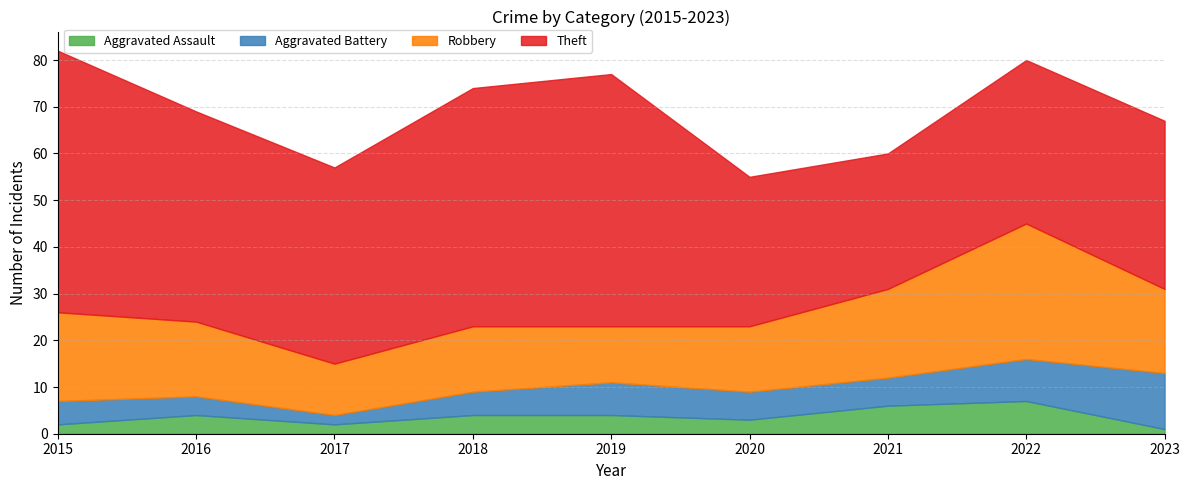

How many data points in Aggravated Battery are less than 6?

4